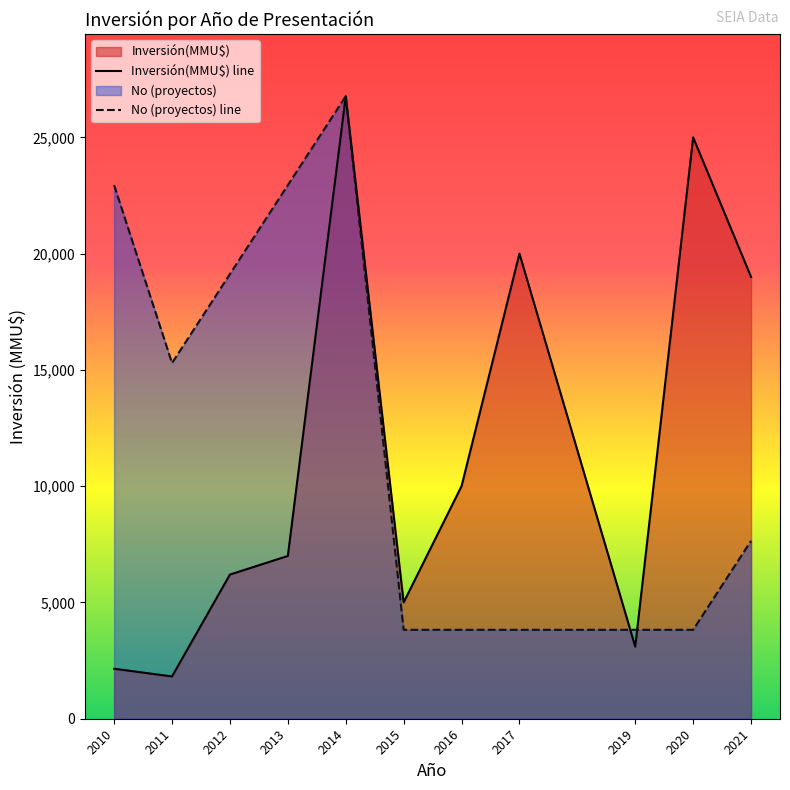

At which category does the chart reach its peak across all series?

2014